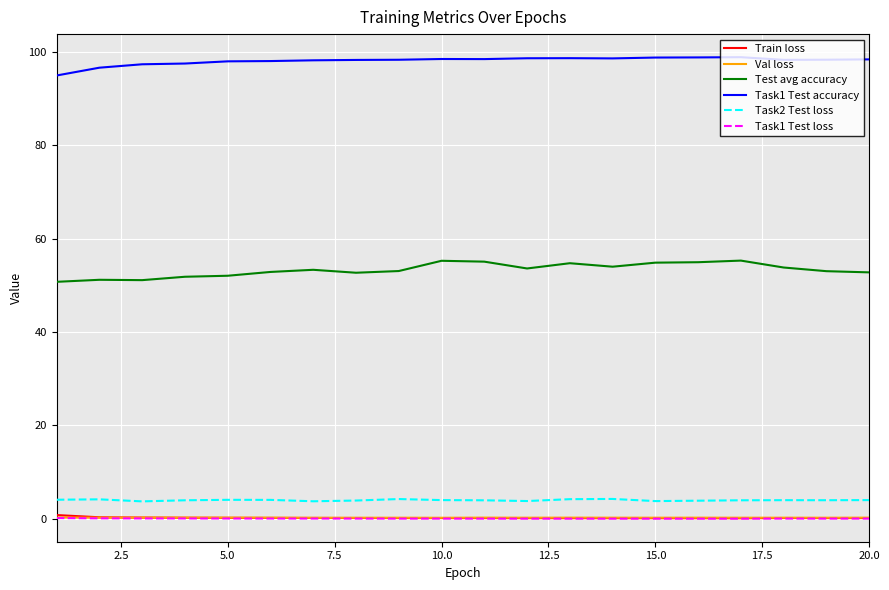

Which series has the widest spread of values?

Test avg accuracy